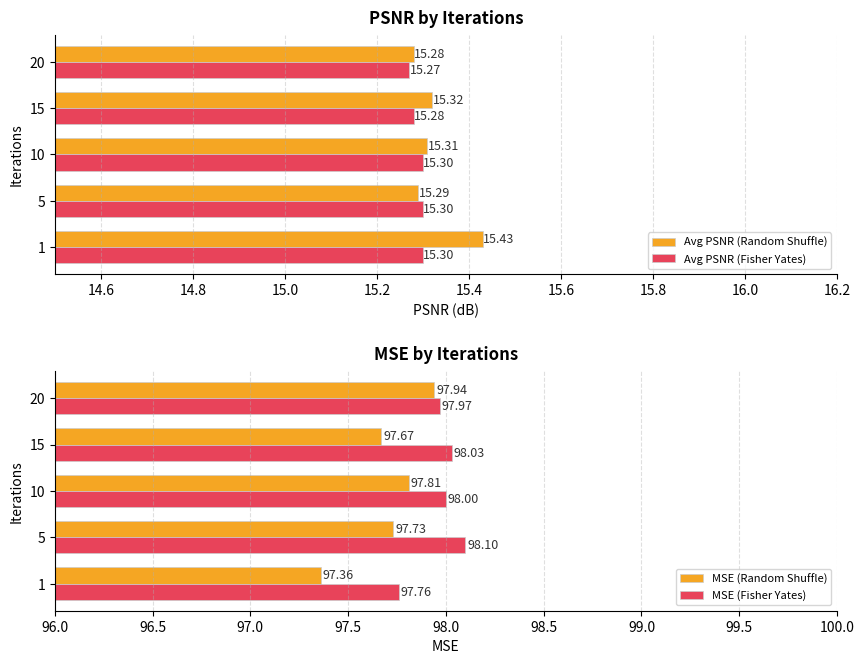

What is the average value of the Avg PSNR (Fisher Yates) series?

15.3